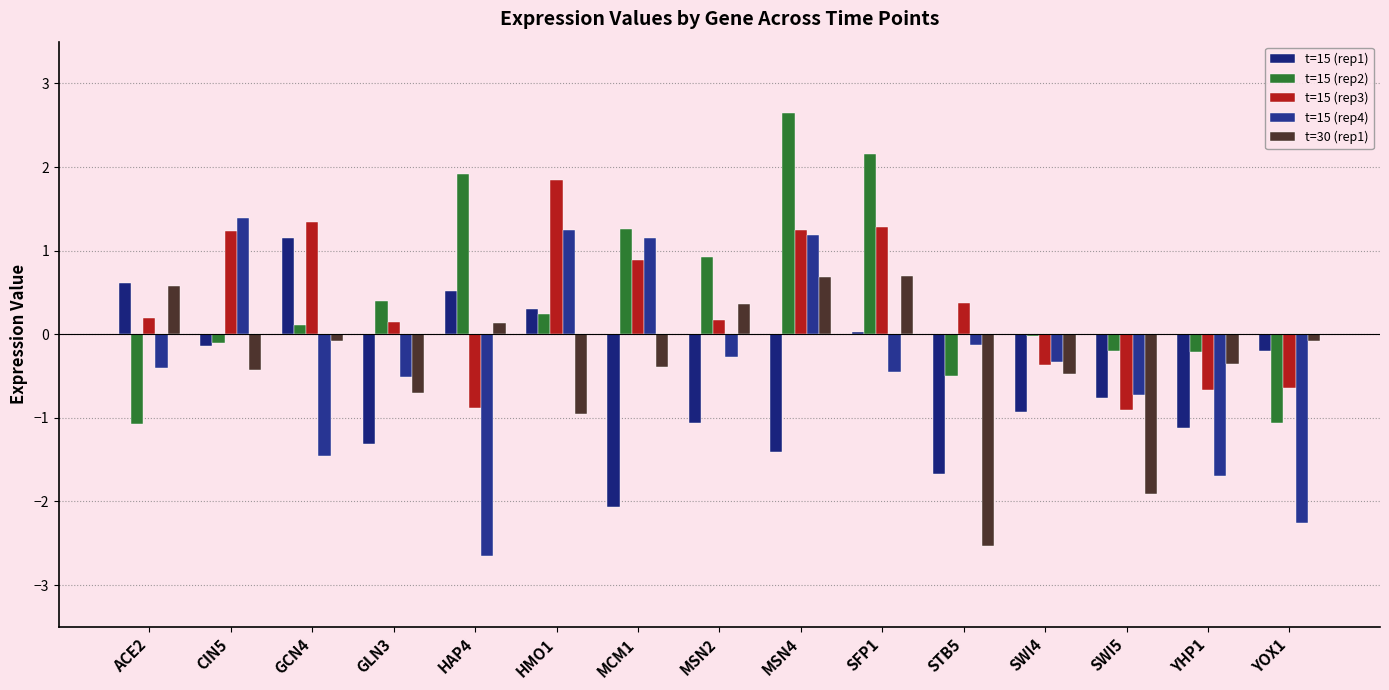

How many values in t=15 (rep1) are above zero?

5